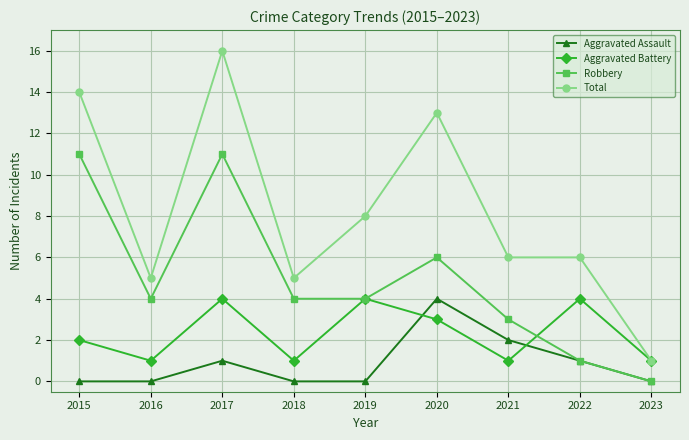

Reading left to right, what are all the values shown in this chart?

Aggravated Assault: 2015=0	2016=0	2017=1	2018=0	2019=0	2020=4	2021=2	2022=1	2023=0
Aggravated Battery: 2015=2	2016=1	2017=4	2018=1	2019=4	2020=3	2021=1	2022=4	2023=1
Robbery: 2015=11	2016=4	2017=11	2018=4	2019=4	2020=6	2021=3	2022=1	2023=0
Total: 2015=14	2016=5	2017=16	2018=5	2019=8	2020=13	2021=6	2022=6	2023=1